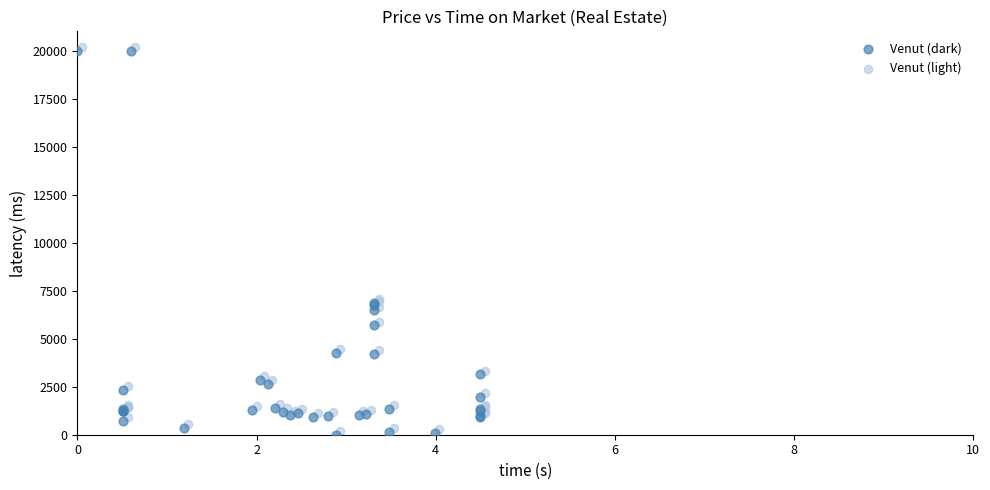

What are all the series names shown in the legend?

Venut (dark), Venut (light)